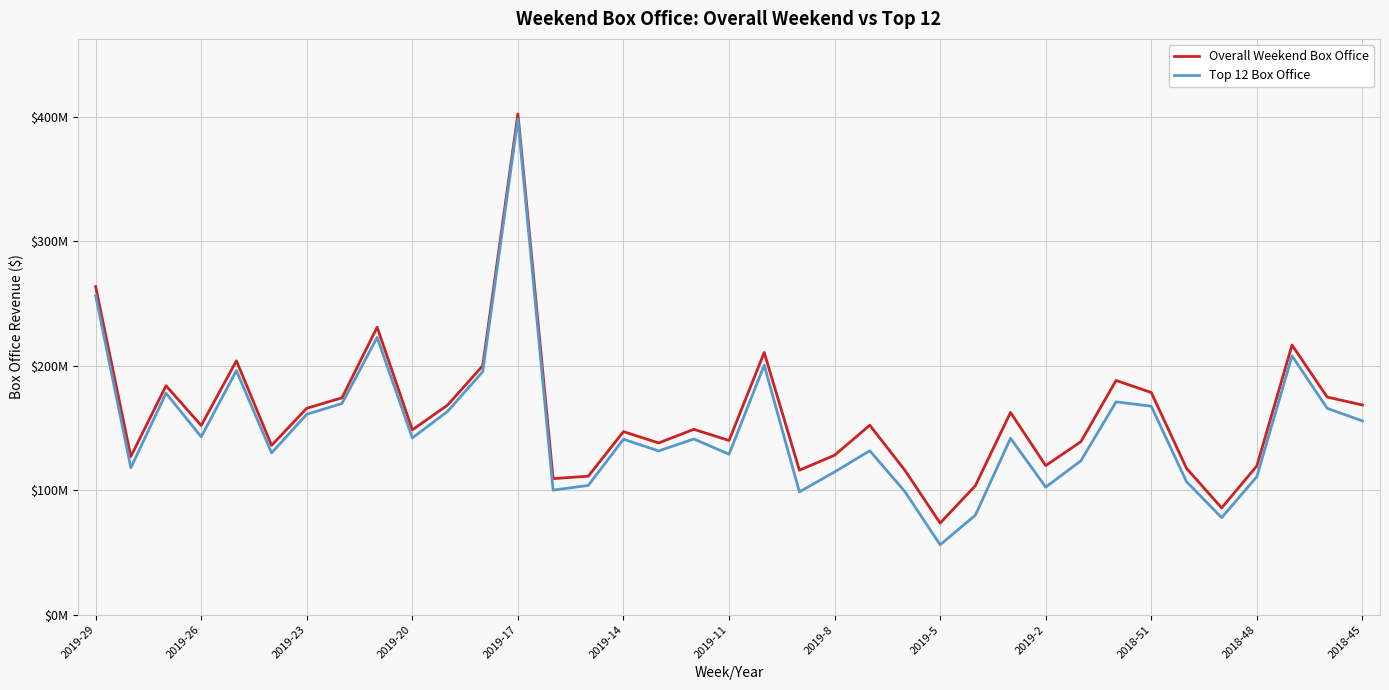

Rank the series by their average value, from lowest to highest.

Top 12 Box Office, Overall Weekend Box Office